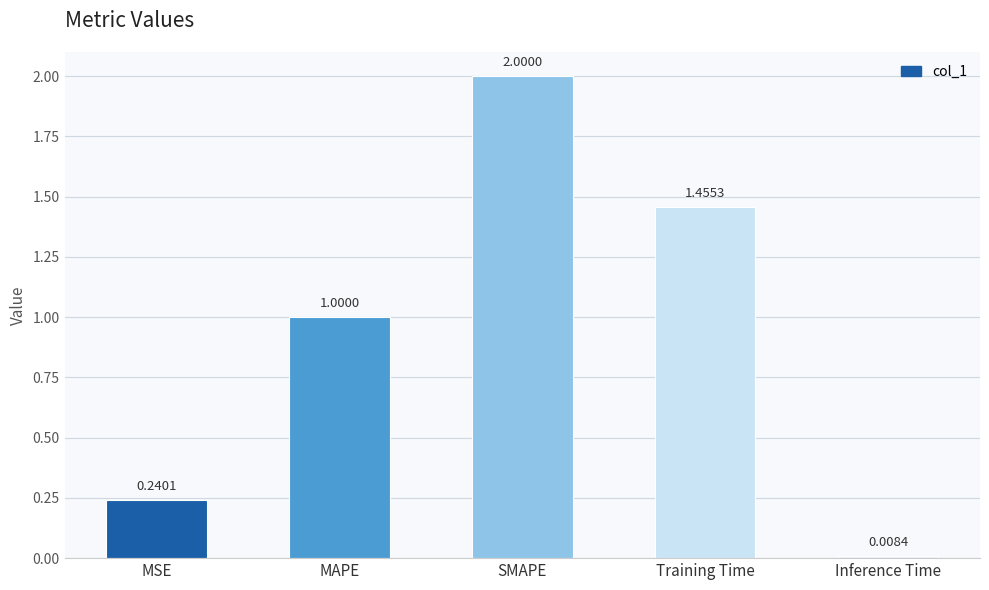

What is the label of the 4th bar from the left?

Training Time